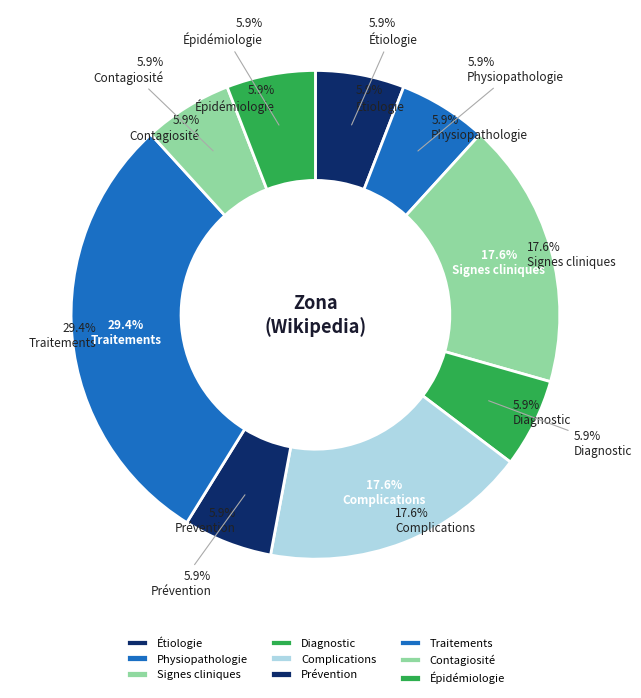

To the nearest percent, what portion does Épidémiologie represent?

6%